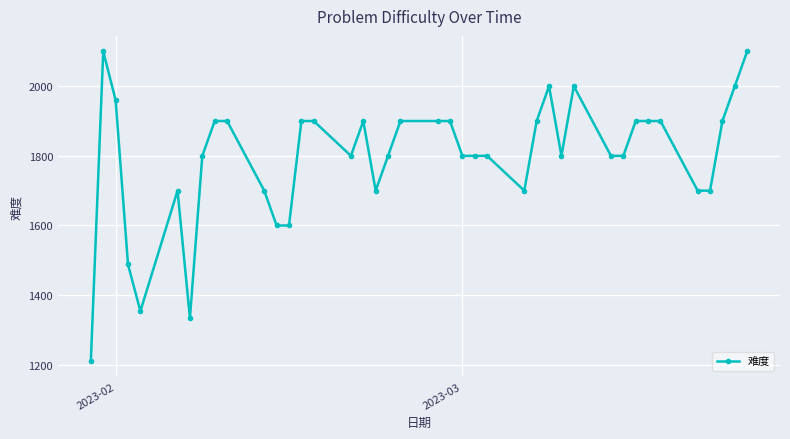

What is the average value?

1796